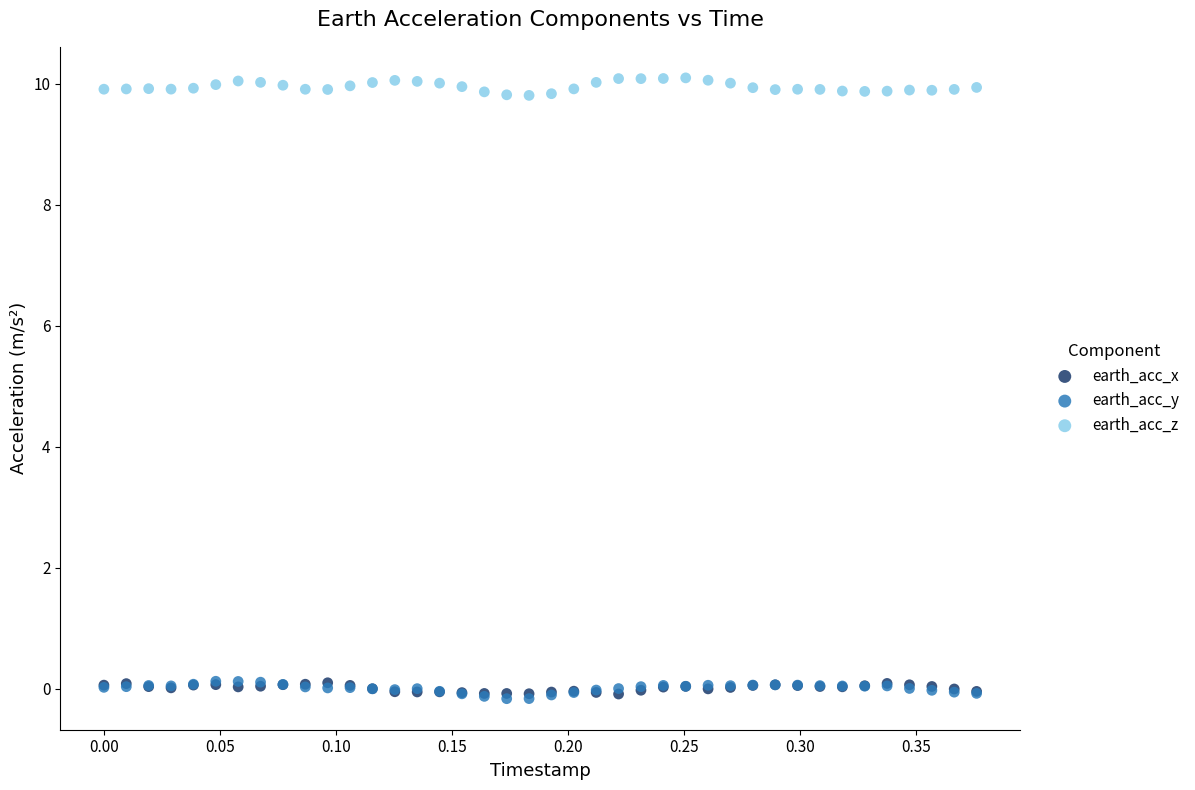

What are all the series names shown in the legend?

earth_acc_x, earth_acc_y, earth_acc_z